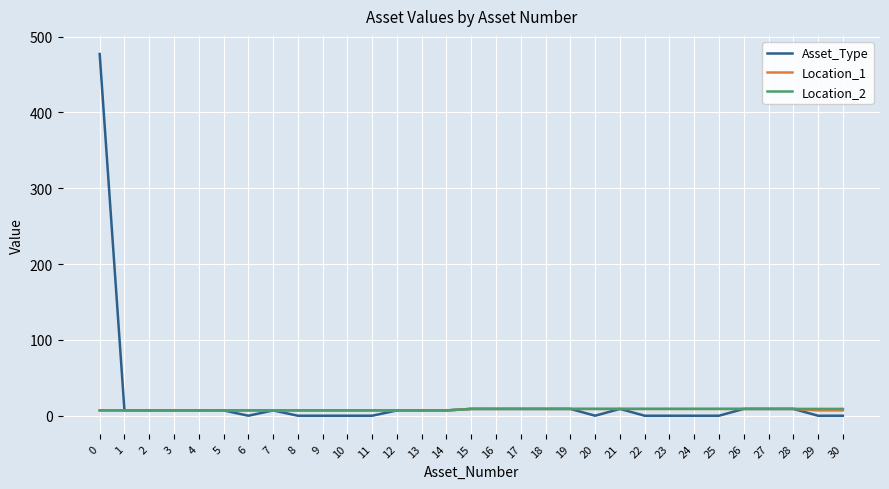

How many lines are shown in the chart?

3